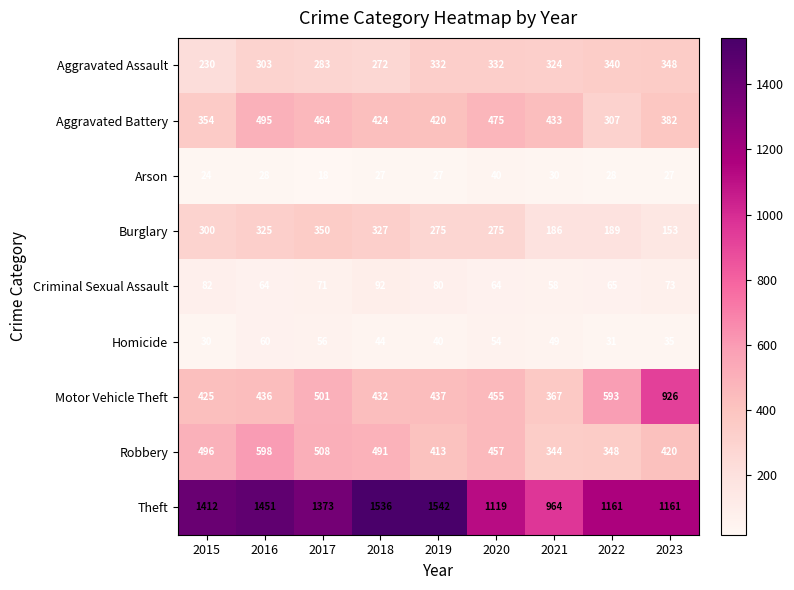

What is the difference between the highest and lowest values at 2018?

1509